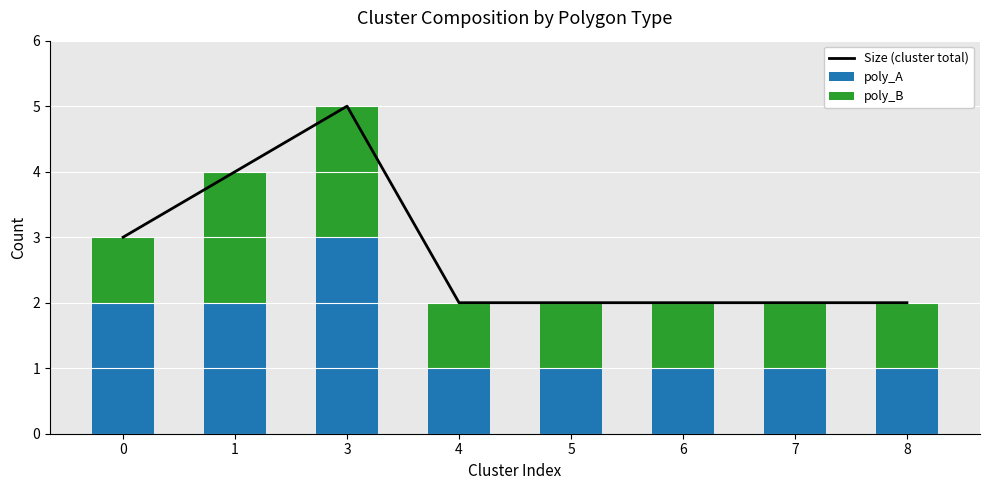

Which category has the highest value in the poly_A series?

3